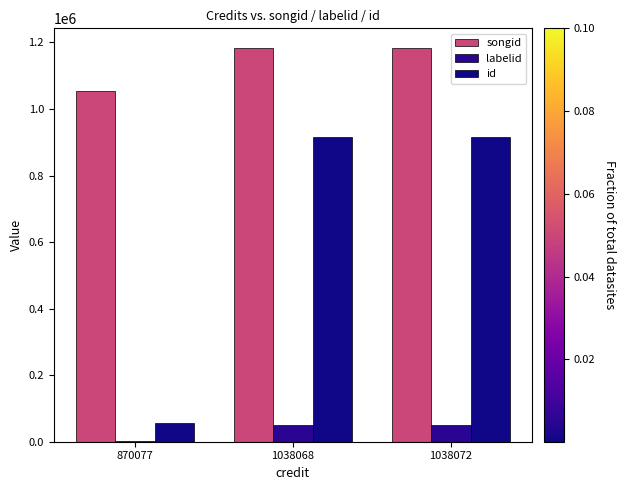

Reading left to right, transcribe all the data shown in this chart.

songid: 1054389	1183327	1183328
labelid: 948	50874	50874
id: 57032	915023	915023